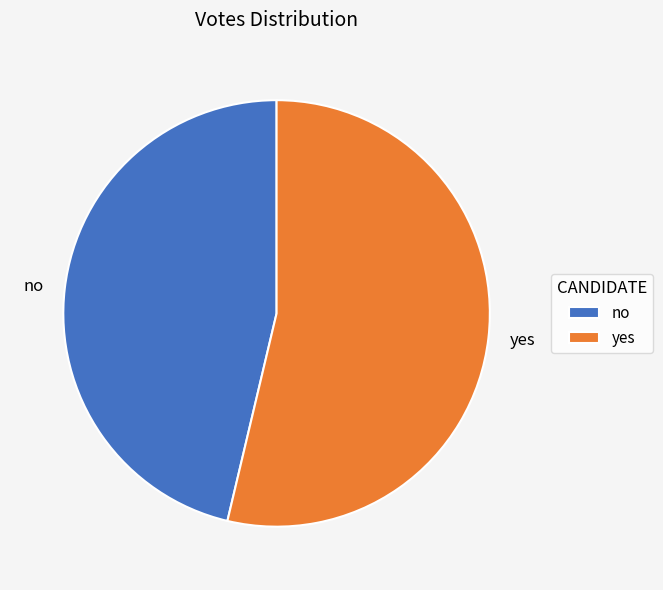

Is there a majority slice in this chart?

Yes